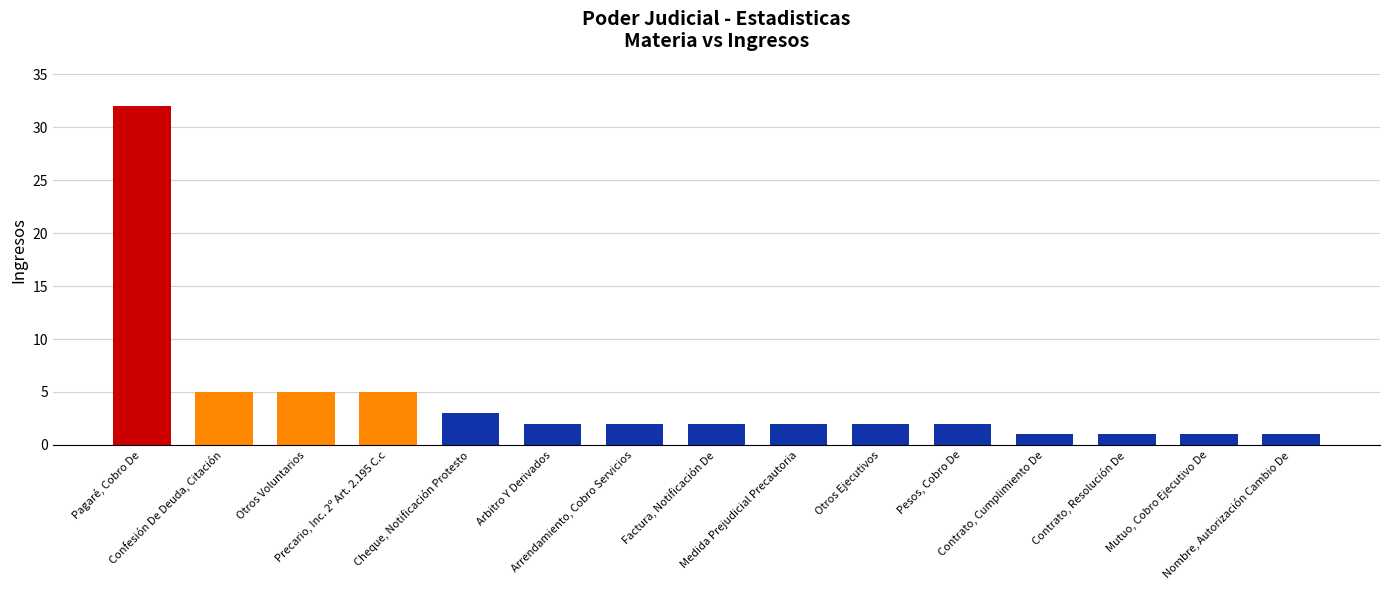

Count the number of categories in the chart.

15